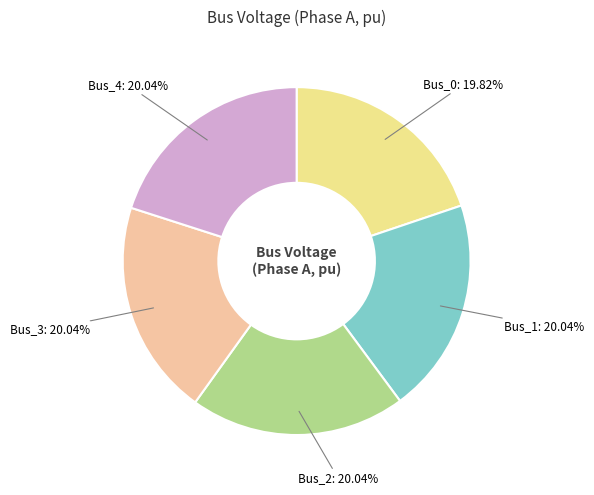

Is there any slice that represents more than half of the pie?

No